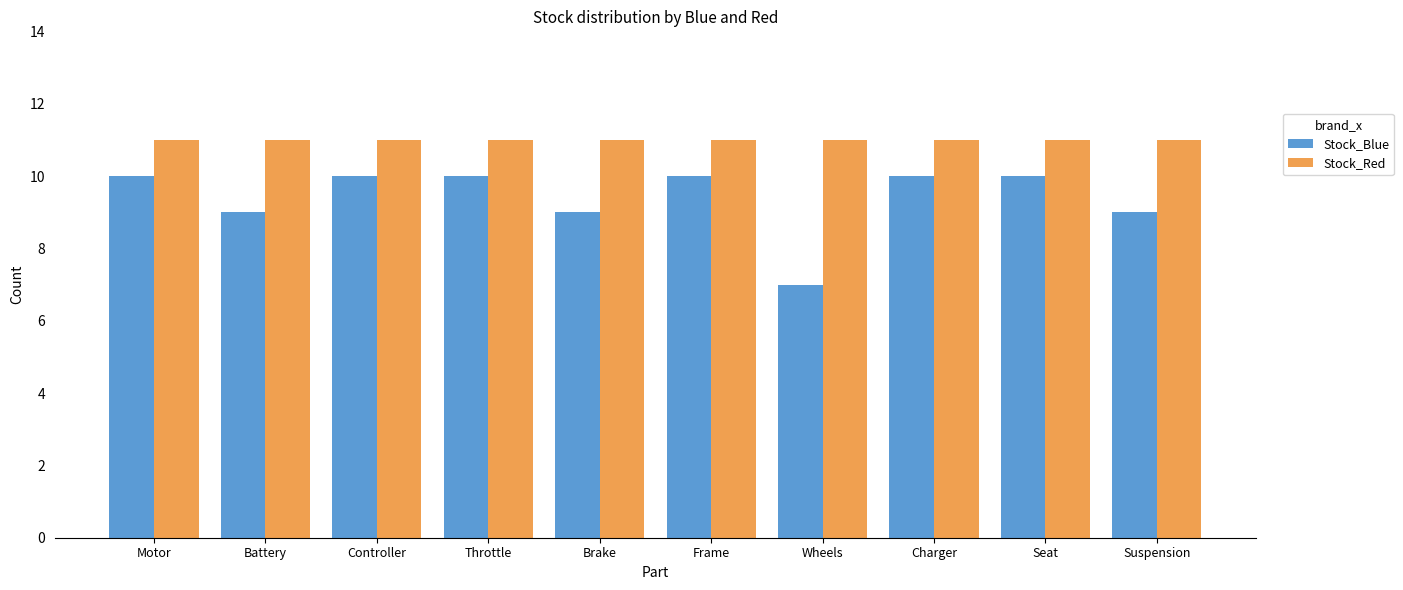

What is the value of the Stock_Red bar at the 1st from the left?

11